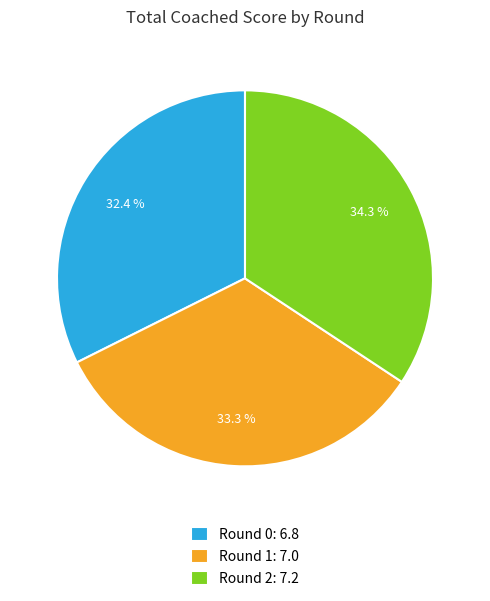

Which category has the smallest portion of the pie?

Round 0